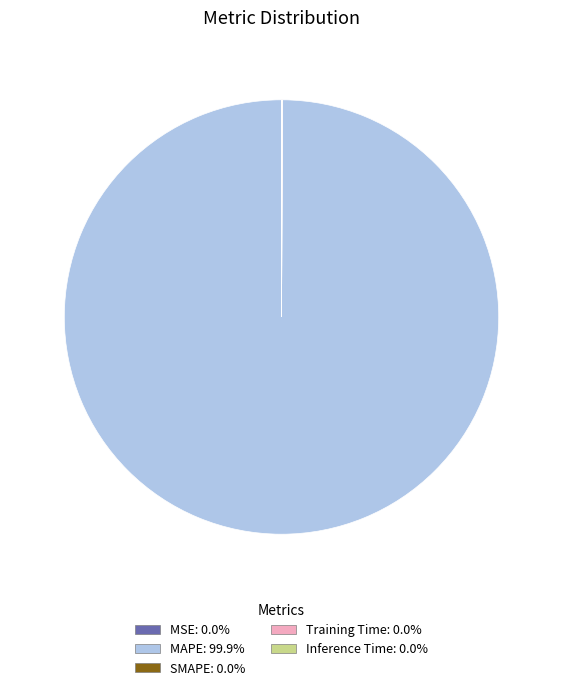

Which category has the biggest portion of the pie?

MAPE